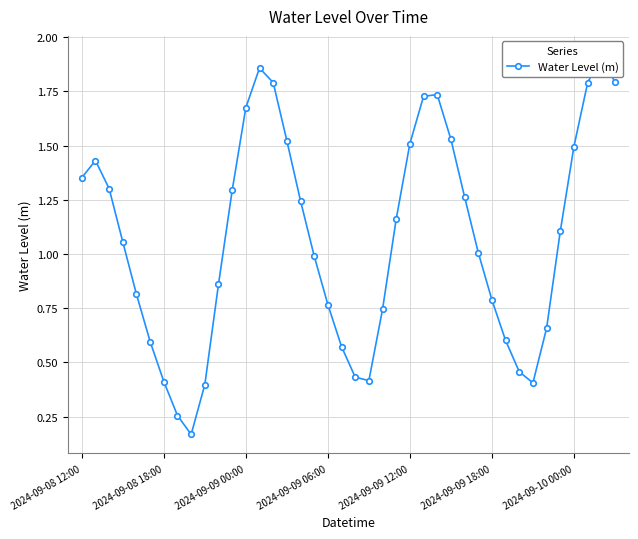

What is the average value?

1.1